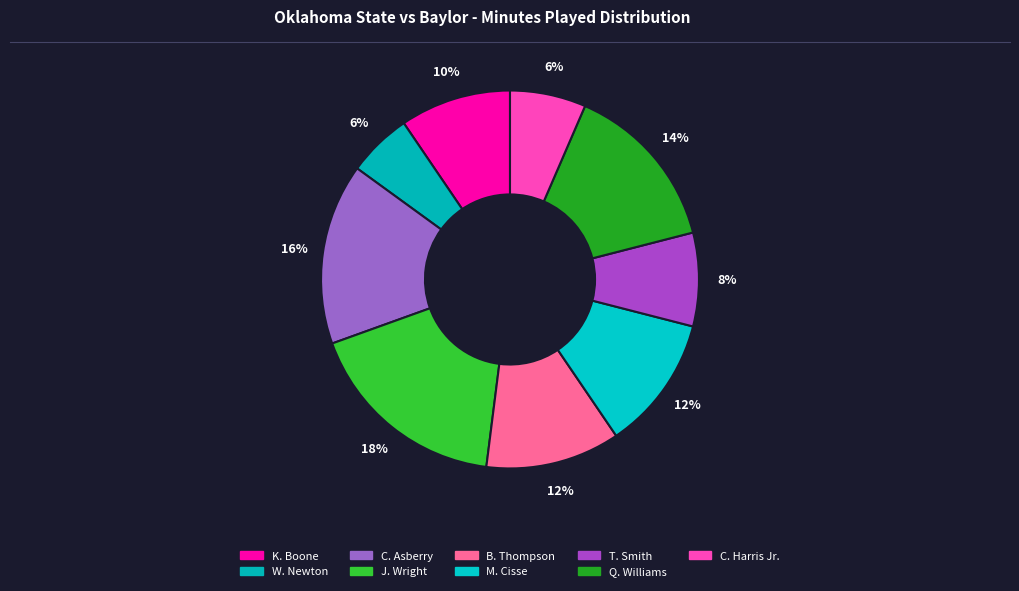

How many slices are in this pie chart?

9